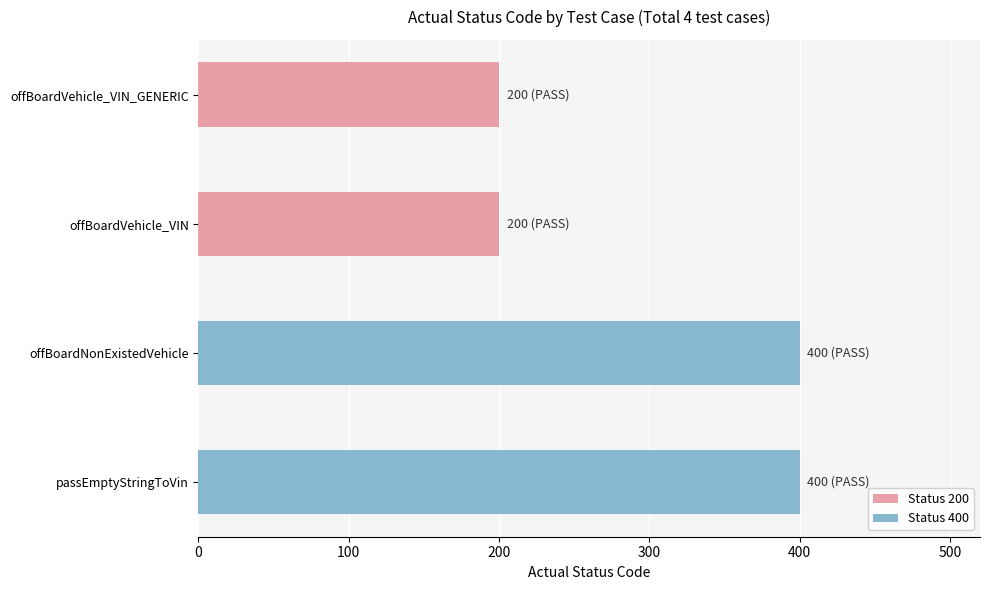

What value does the data have at offBoardVehicle_VIN_GENERIC?

200